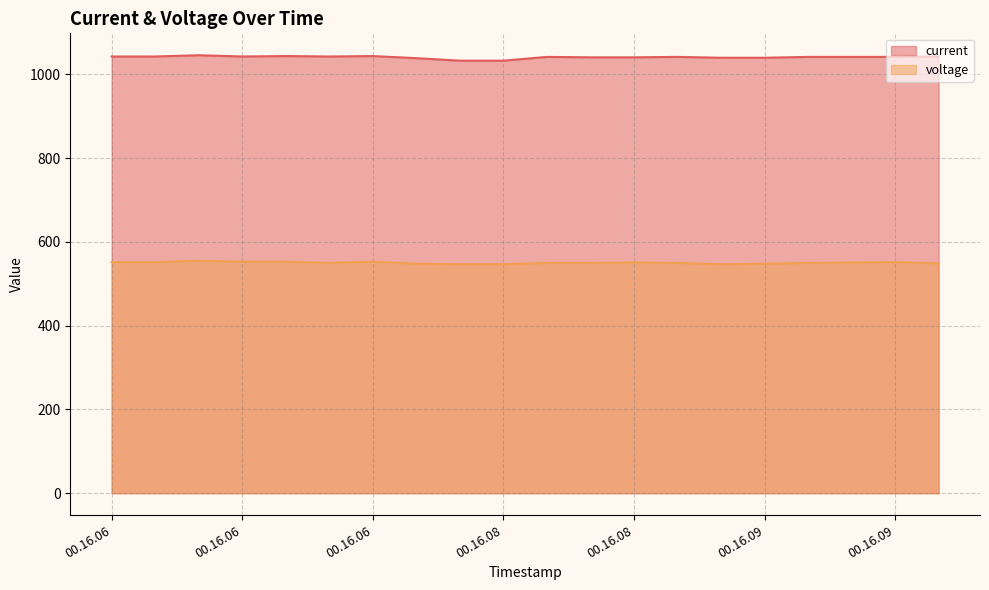

How many values in the voltage series are below 550?

6